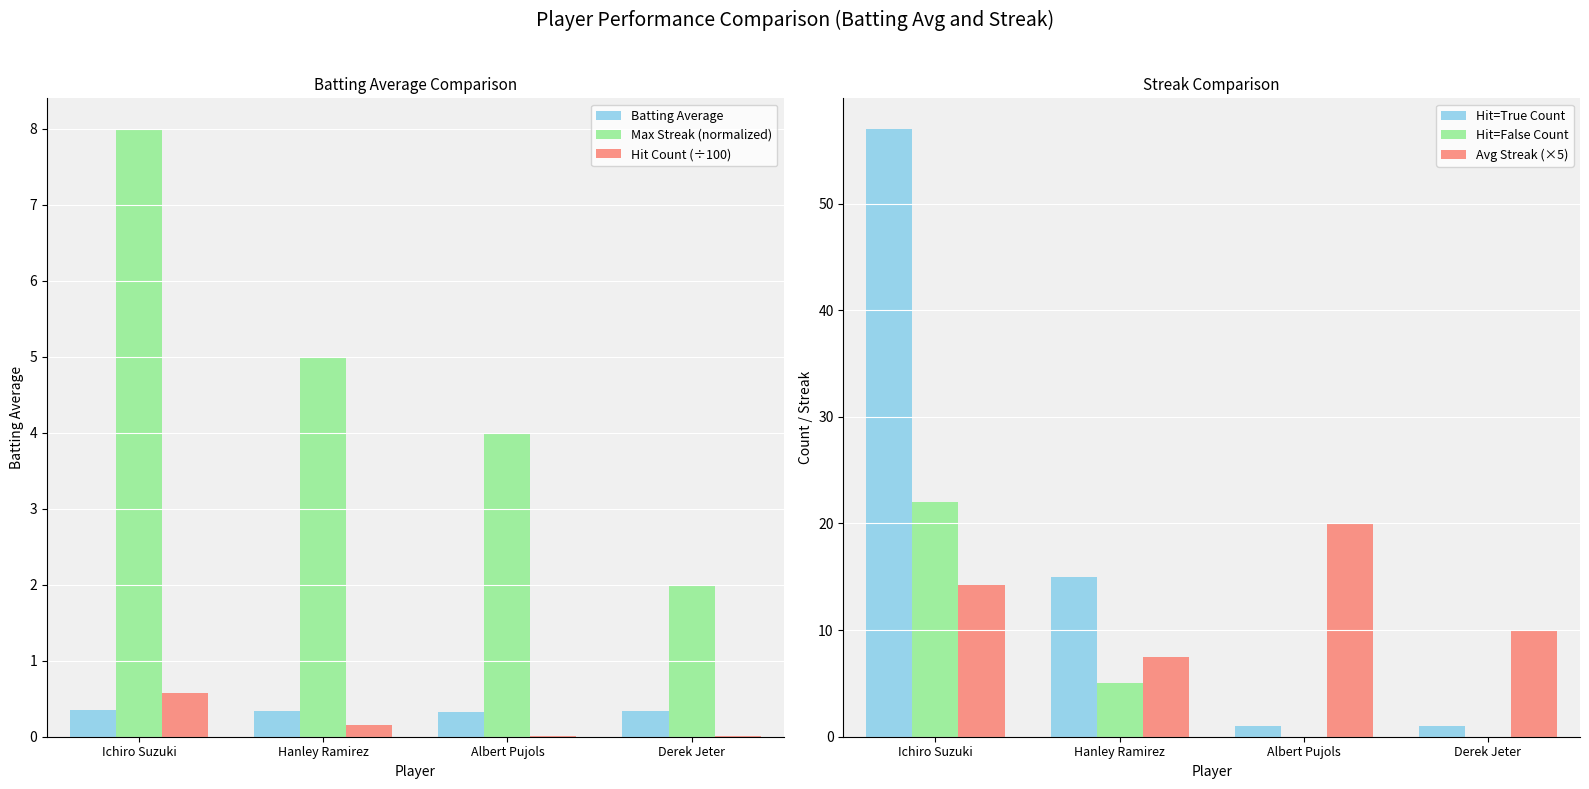

The Batting Average series shows 0.3 at Derek Jeter. True or false?

True